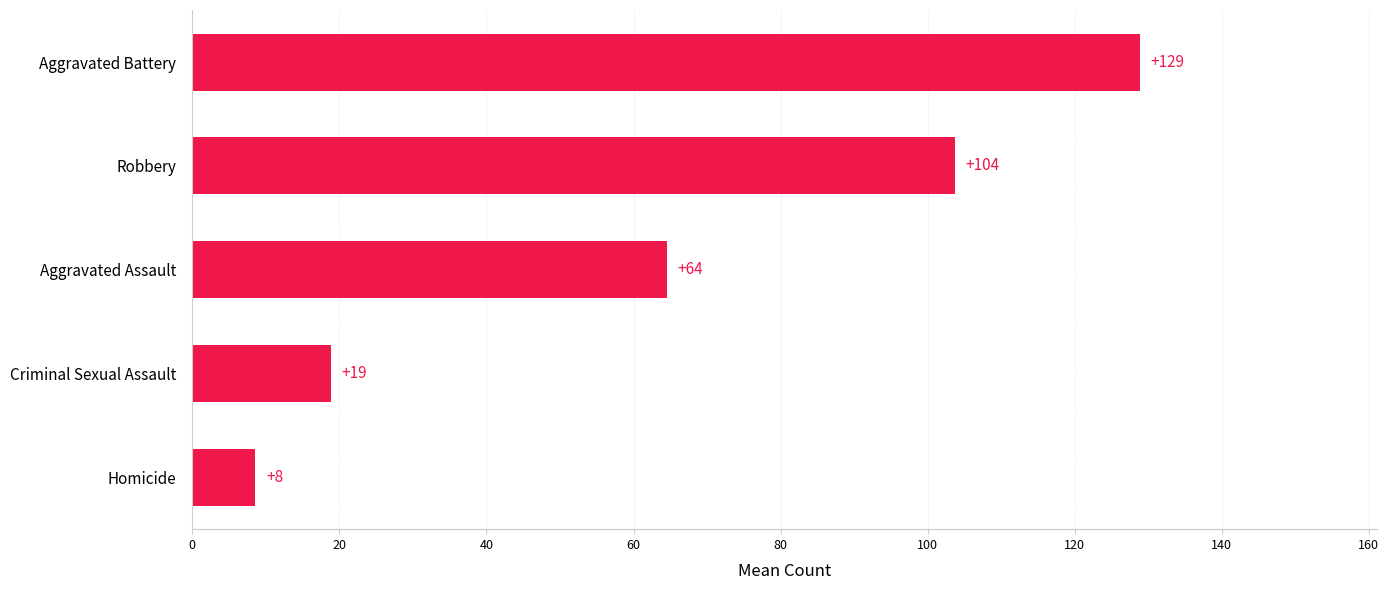

What is the sum of all values?

324.3